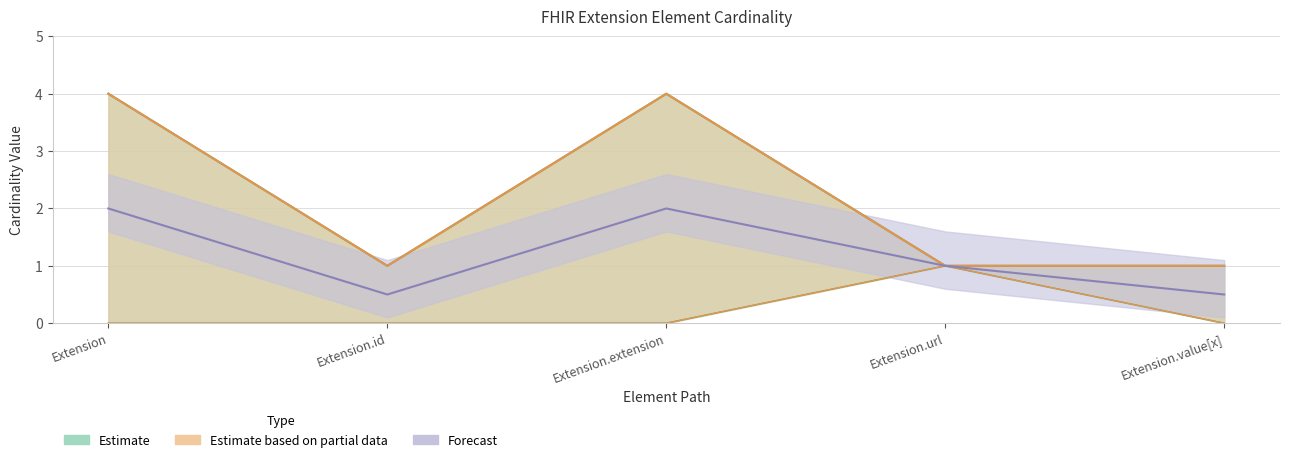

What position from the right is Extension.extension?

3